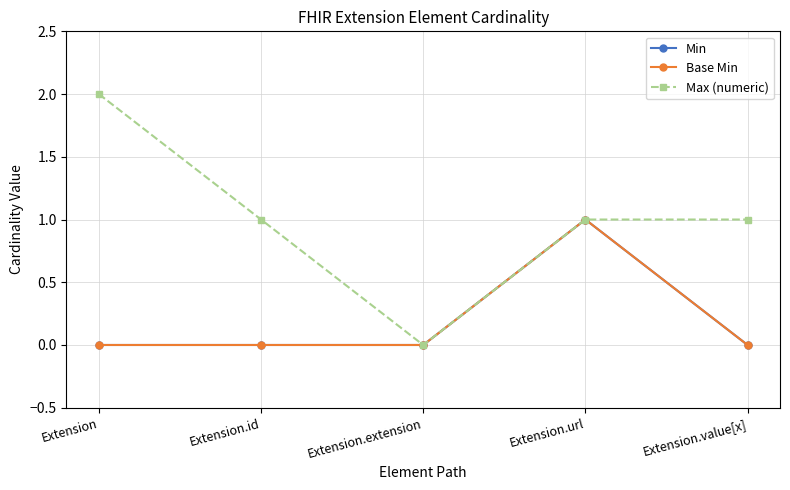

Rank the series at Extension from lowest to highest value.

Min, Base Min, Max (numeric)